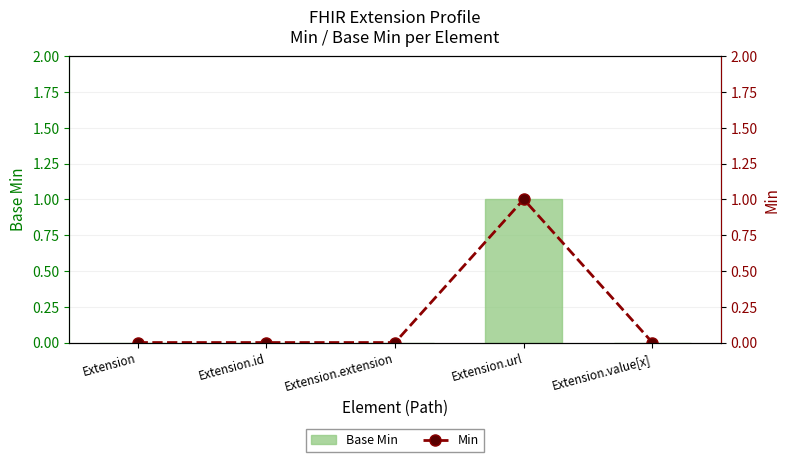

What is the value of the Min bar at the 4th from the left?

1